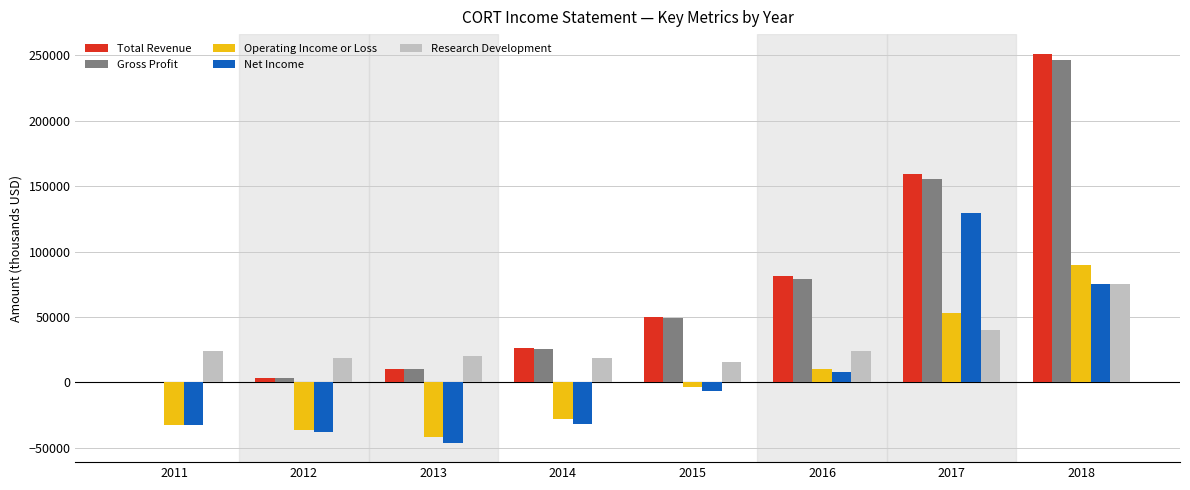

Between 2013 and 2016, which series saw the biggest shift?

Total Revenue